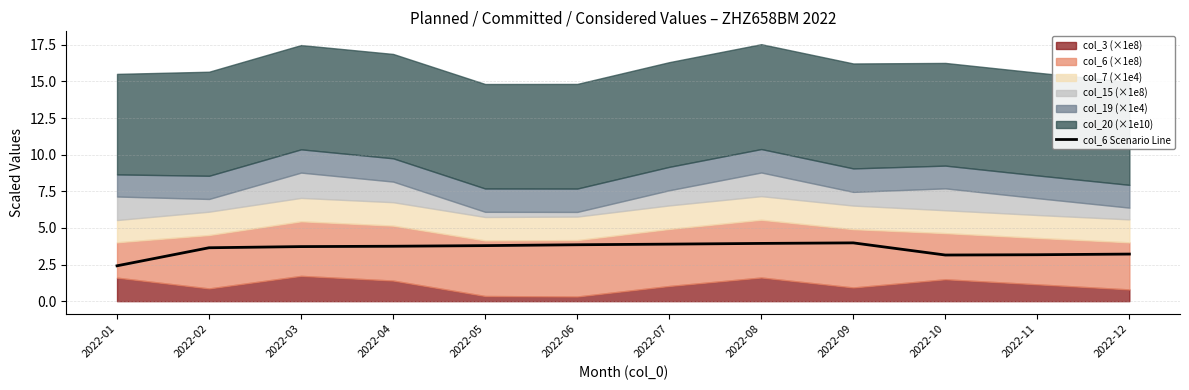

The value at 2022-09 is 4.0. True or false?

True